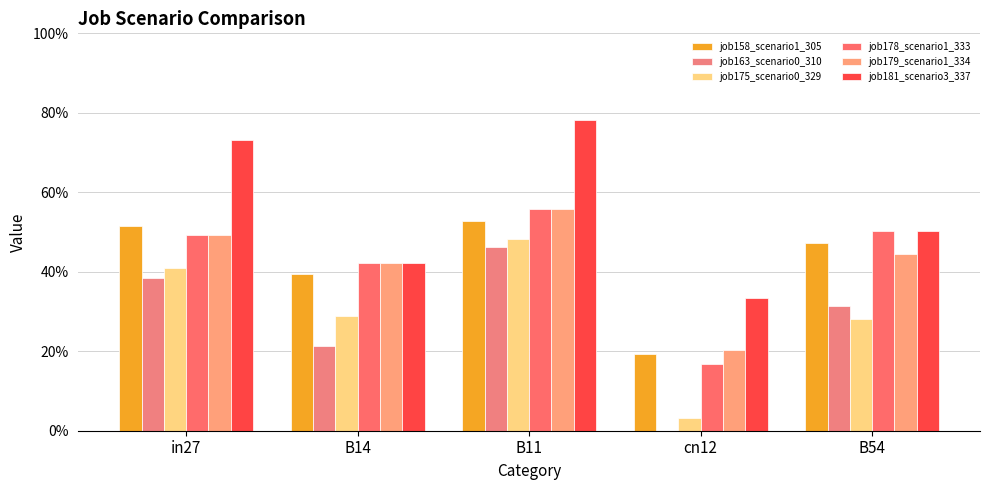

What is the sum of the job178_scenario1_333 values at B11 and cn12?

0.7